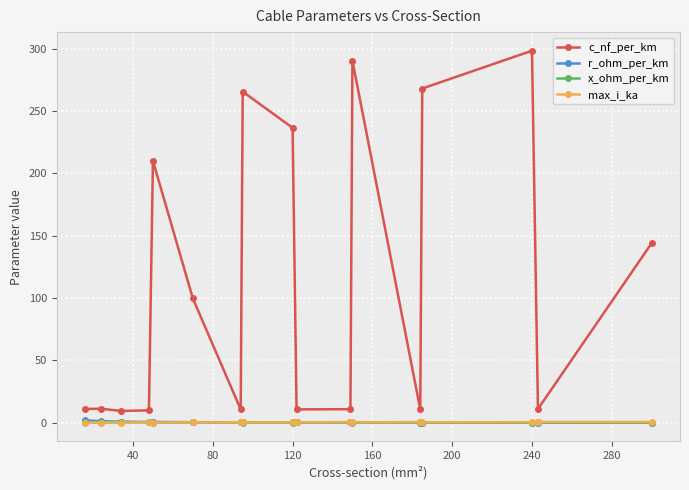

True or false: max_i_ka and c_nf_per_km cross at least once.

False